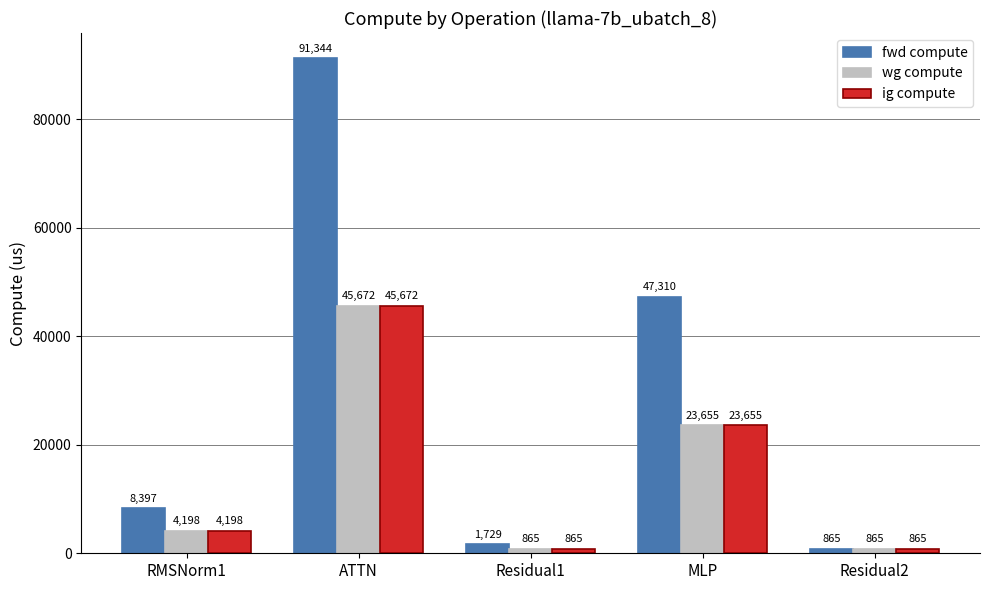

How many categories are shown in the chart?

5